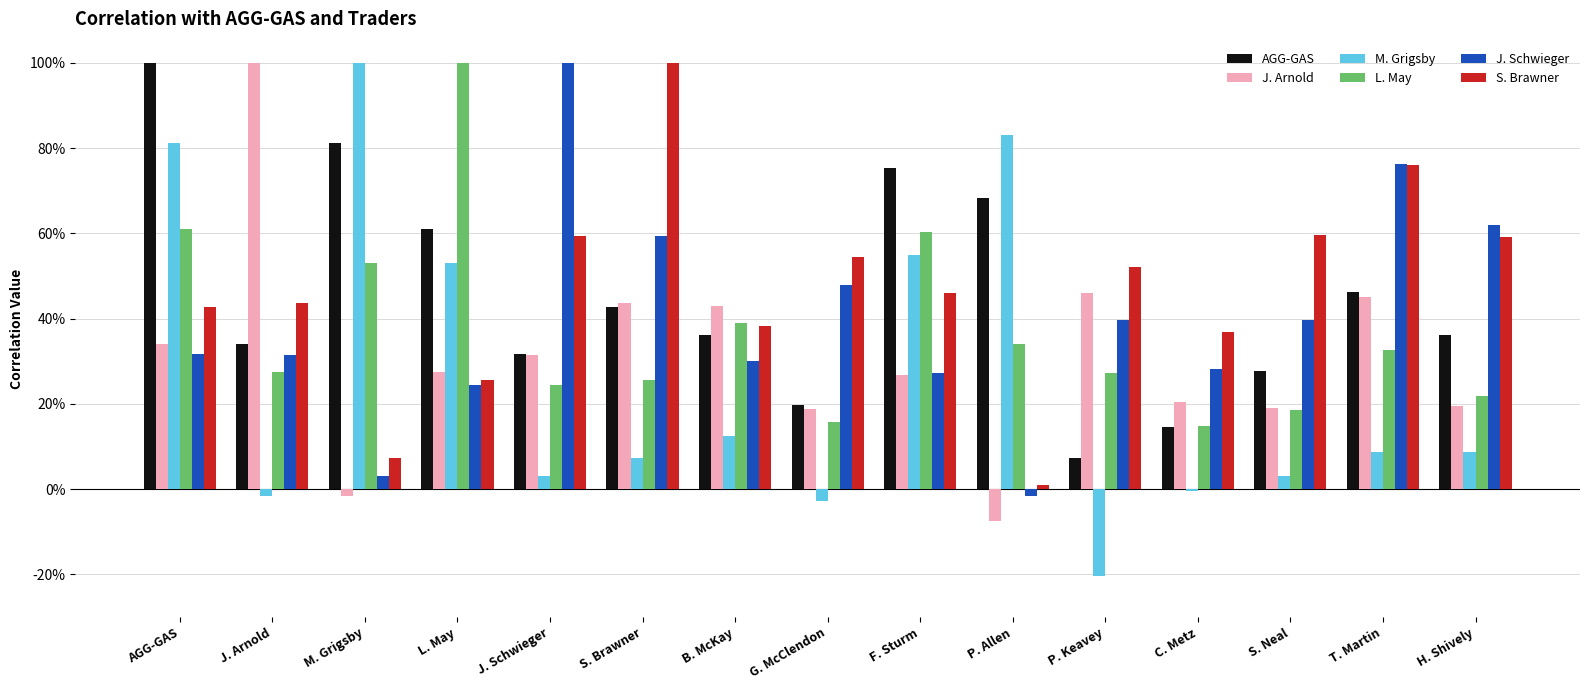

What is the label of the 1st bar from the right?

H. Shively